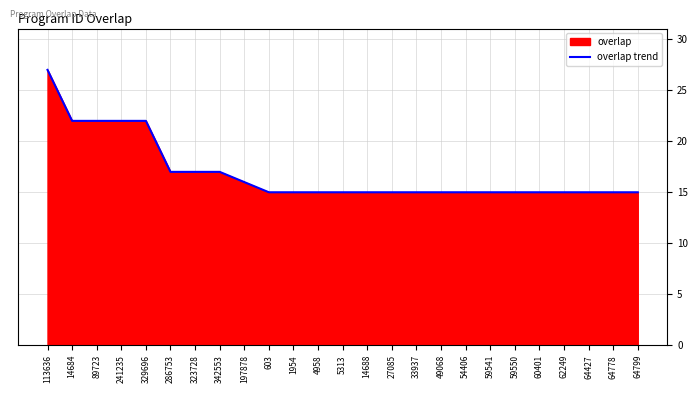

How many lines are shown in the chart?

1